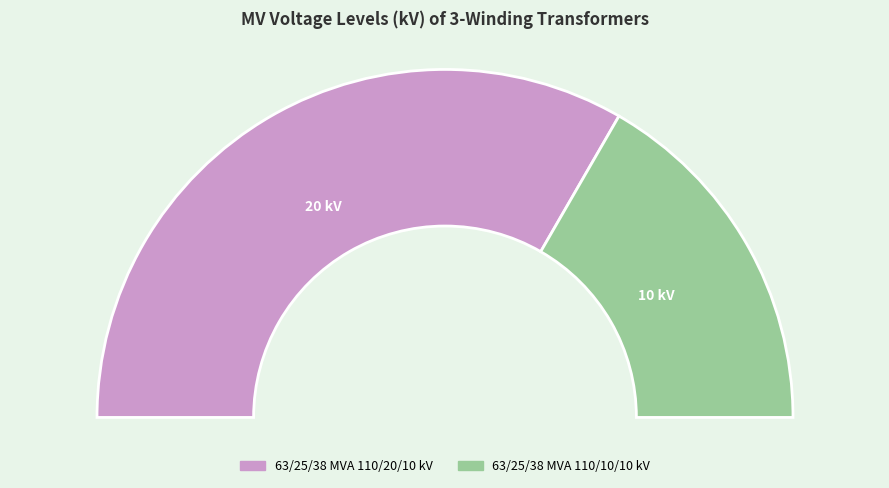

Rank the categories by value from lowest to highest.

63/25/38 MVA 110/10/10 kV, 63/25/38 MVA 110/20/10 kV